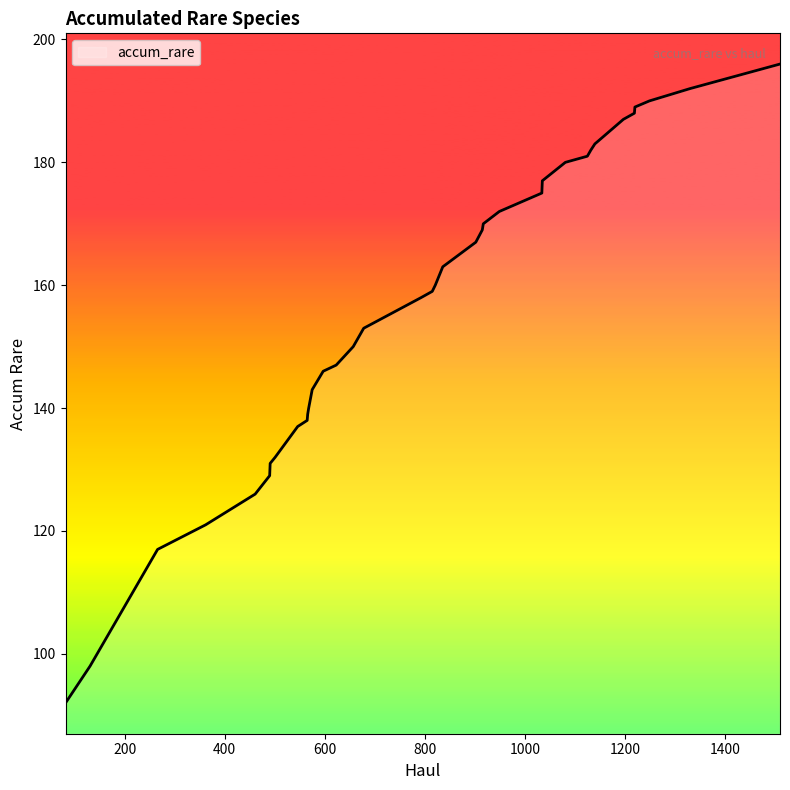

What is the maximum value shown in the chart?

196